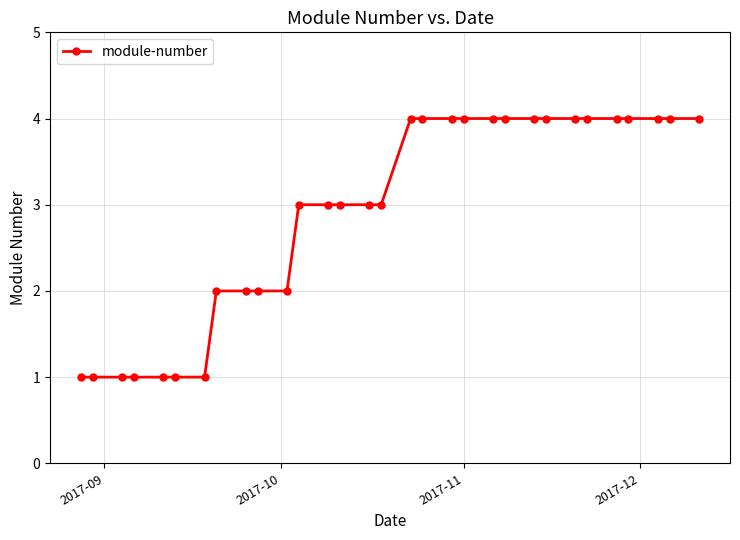

What is the sum of all values?

90